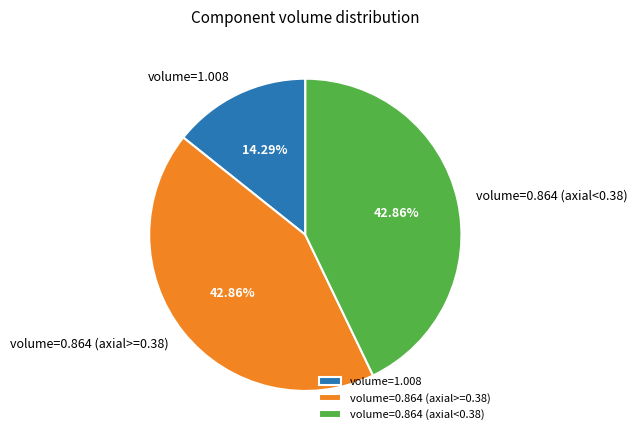

What percentage is NOT represented by volume=1.008?

85.7%